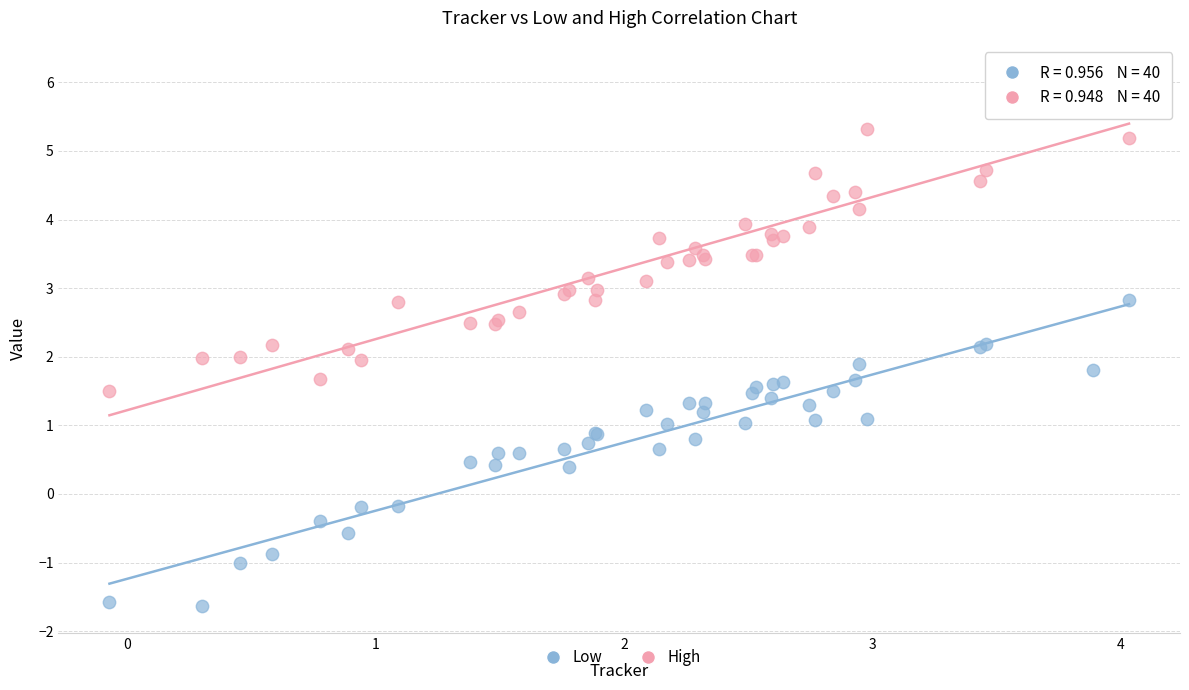

Which series has the largest Y range (max minus min)?

High